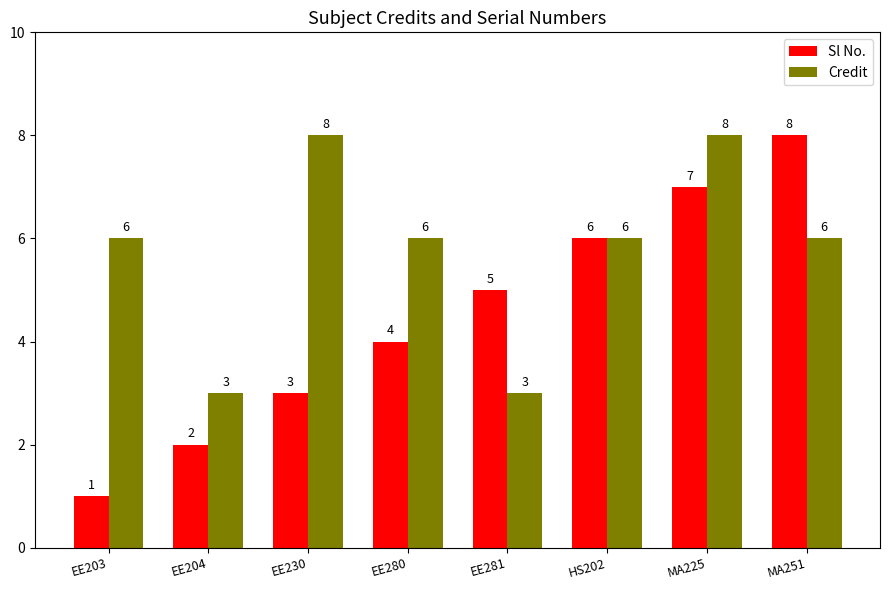

Which series has the largest range (max minus min)?

Sl No.